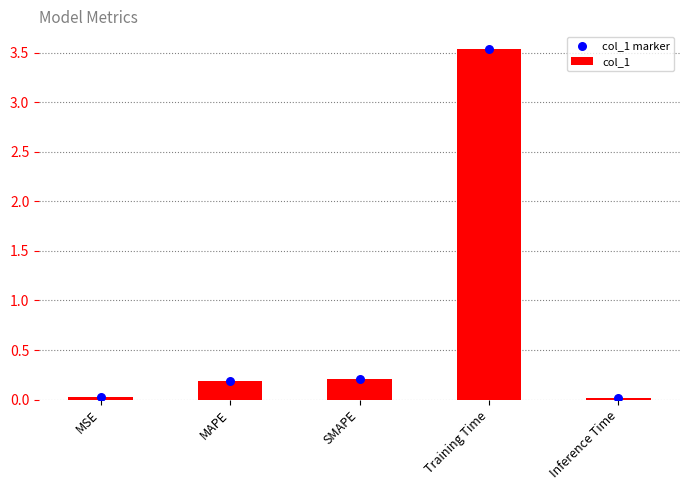

Which series contains the lowest Y value?

col_1